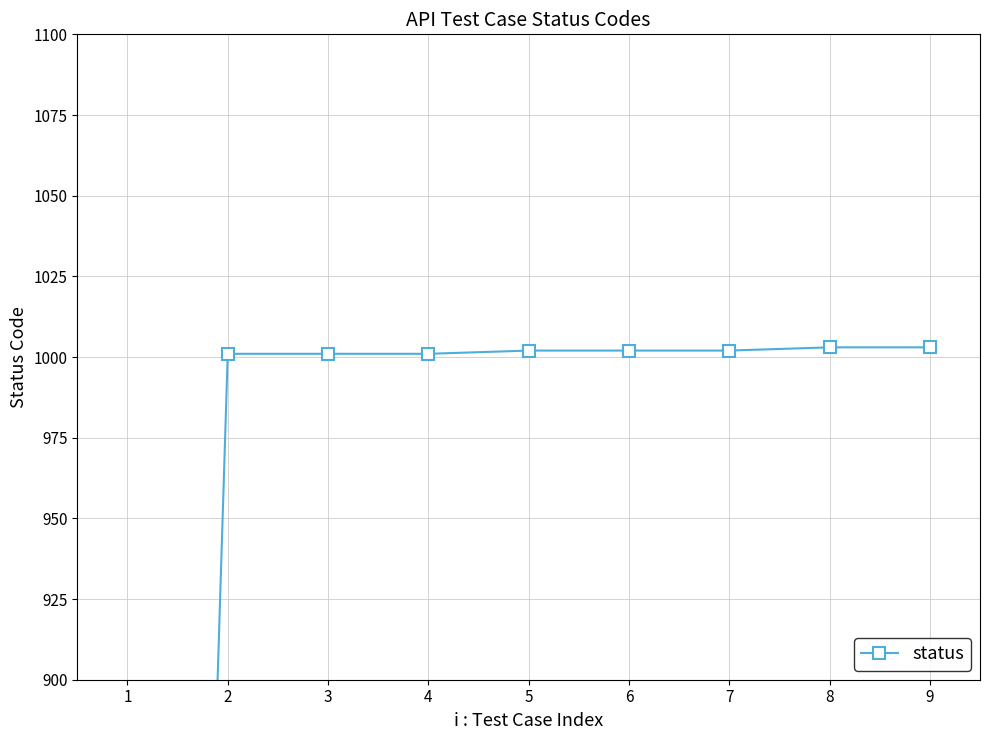

What is the change in value from 5 to 8?

+1